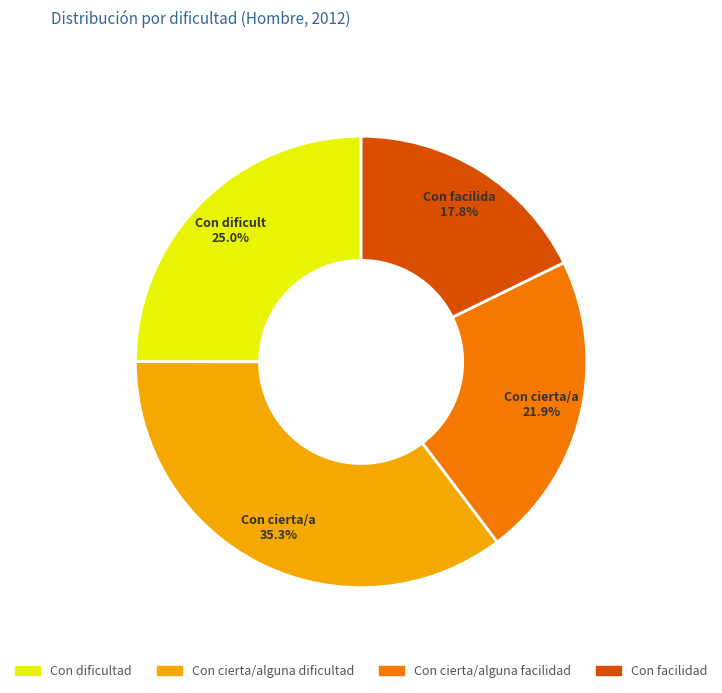

Does any single category account for the majority?

No